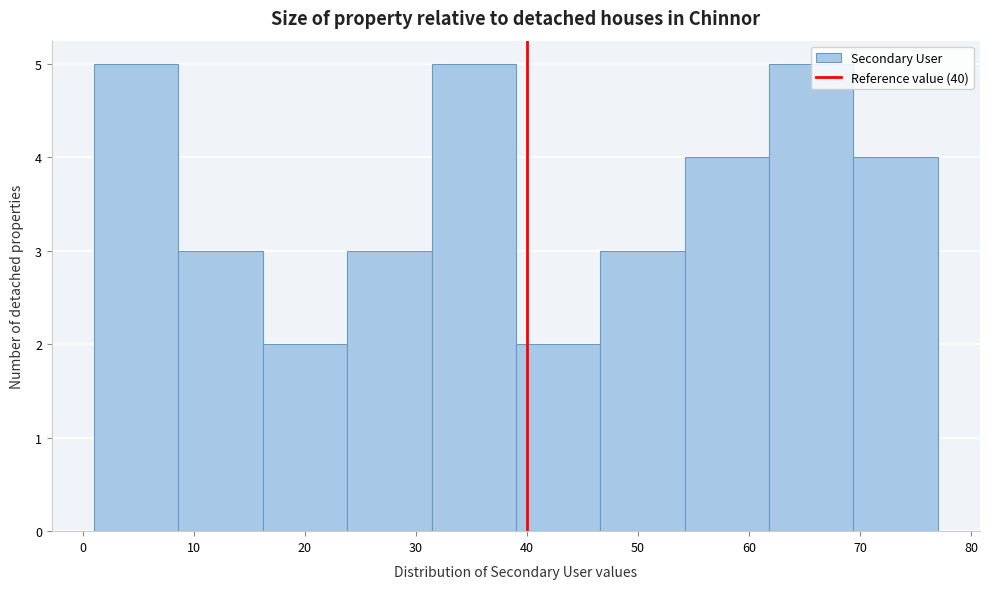

Reading left to right, transcribe this chart: for each bar, give the range it covers on the x-axis and its height. Neither the bar edges nor the heights are printed on the chart, so give them approximately, as read against the axes.

1.0 to 8.6: 5
8.6 to 16.2: 3
16.2 to 23.8: 2
23.8 to 31.4: 3
31.4 to 39.0: 5
39.0 to 46.6: 2
46.6 to 54.2: 3
54.2 to 61.8: 4
61.8 to 69.4: 5
69.4 to 77.0: 4